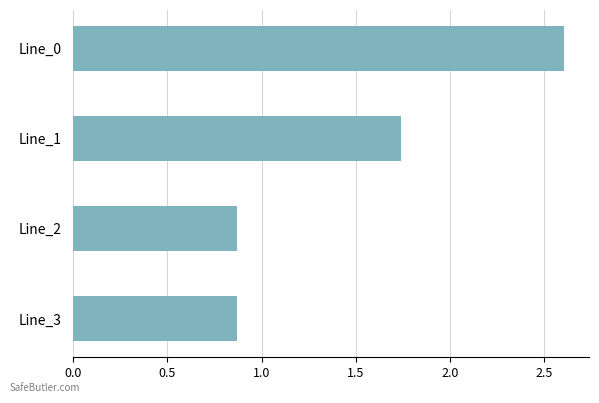

The chart shows a value of 1.5 at Line_3. True or false?

False